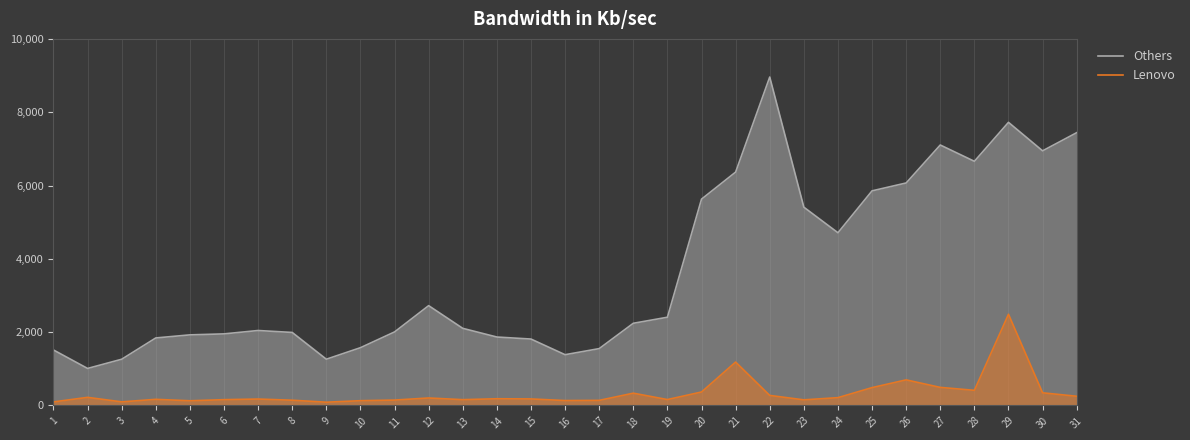

At 14, list the series in order from largest to smallest.

Others, Lenovo